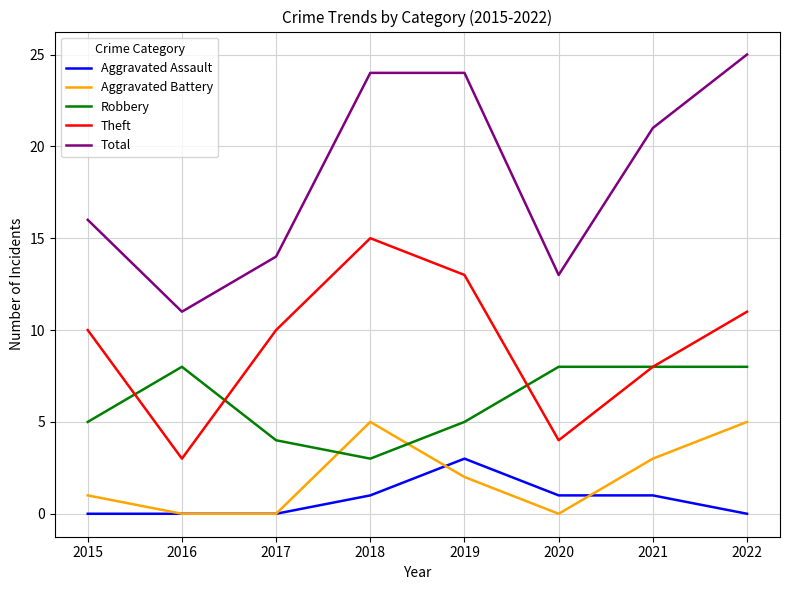

Where is the first local minimum for Total?

2016